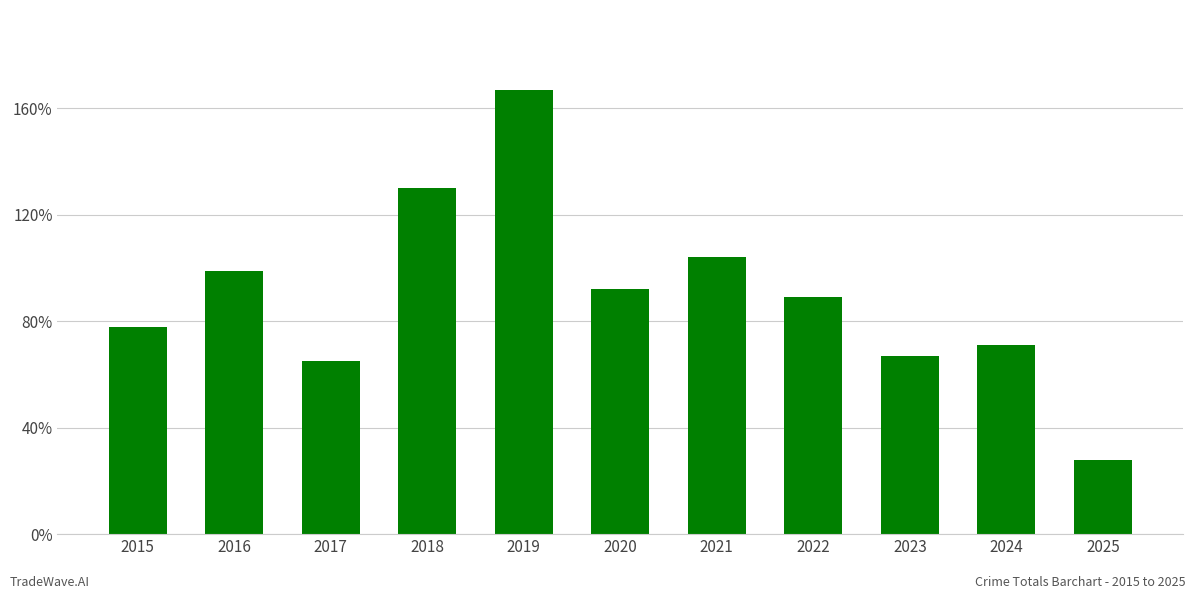

What value does the data have at 2023, to the nearest 50?

50